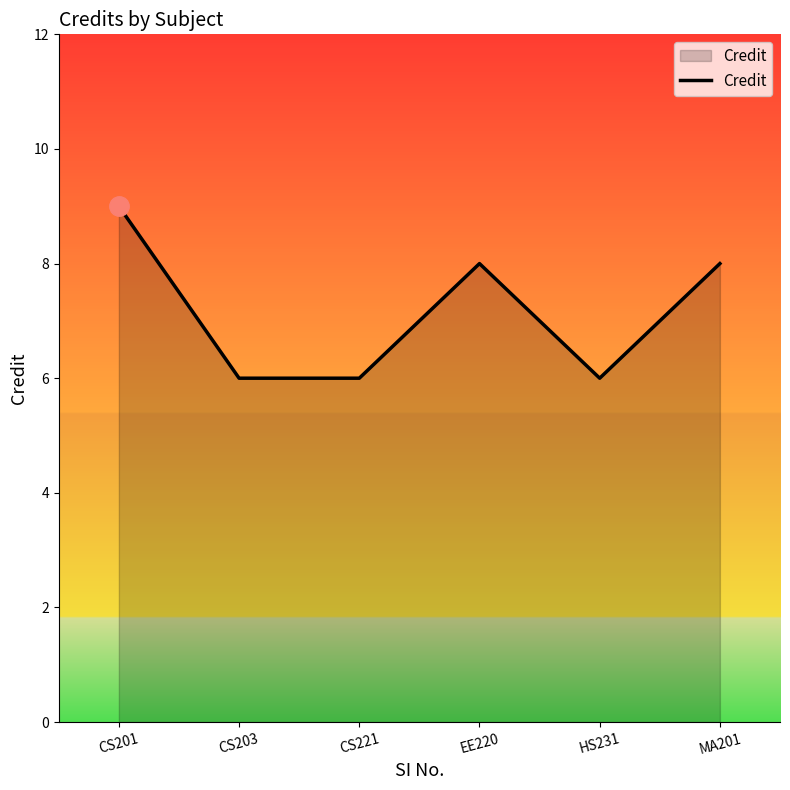

At which label does the data first exceed 8?

CS201